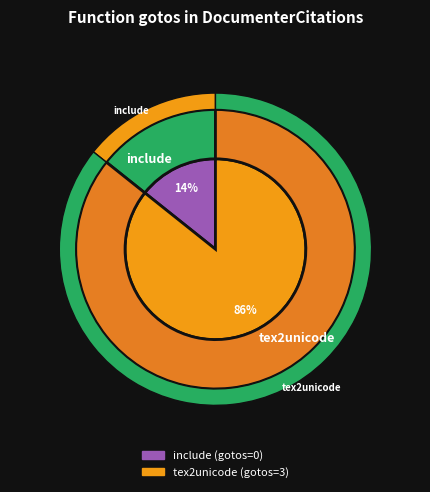

Is it true that include is 10% of the pie?

False